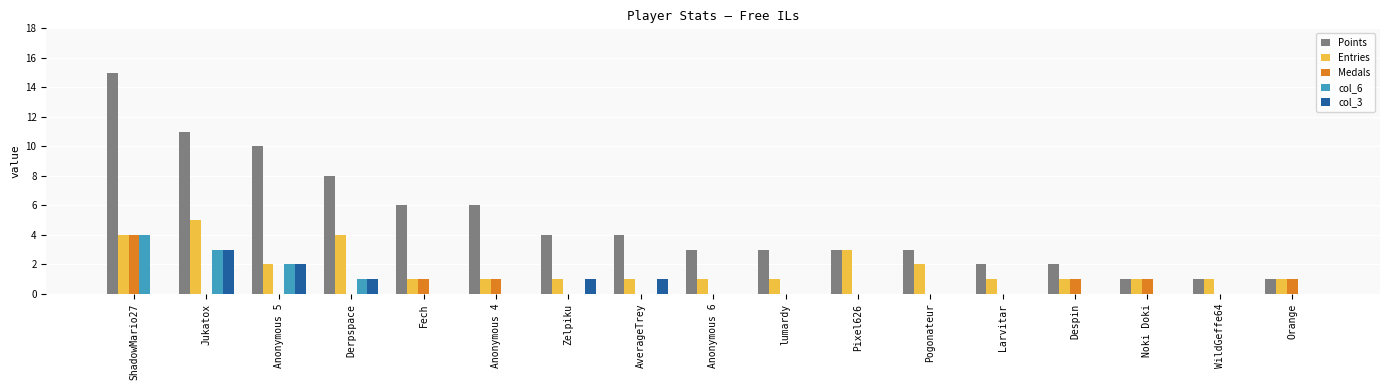

How many groups of bars are there?

17